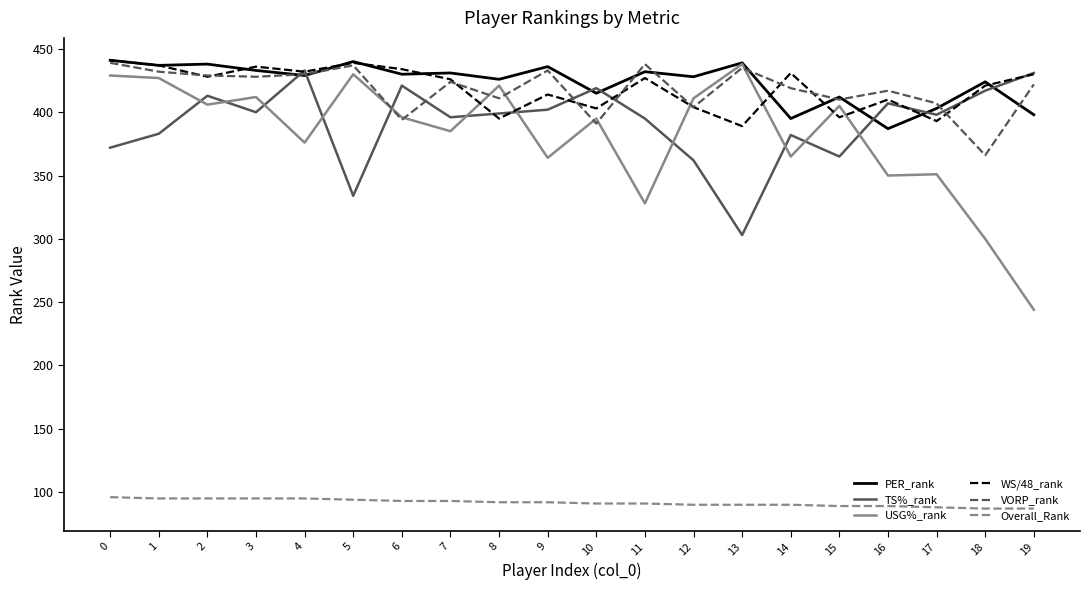

Does the chart display data point markers on the line(s)?

No